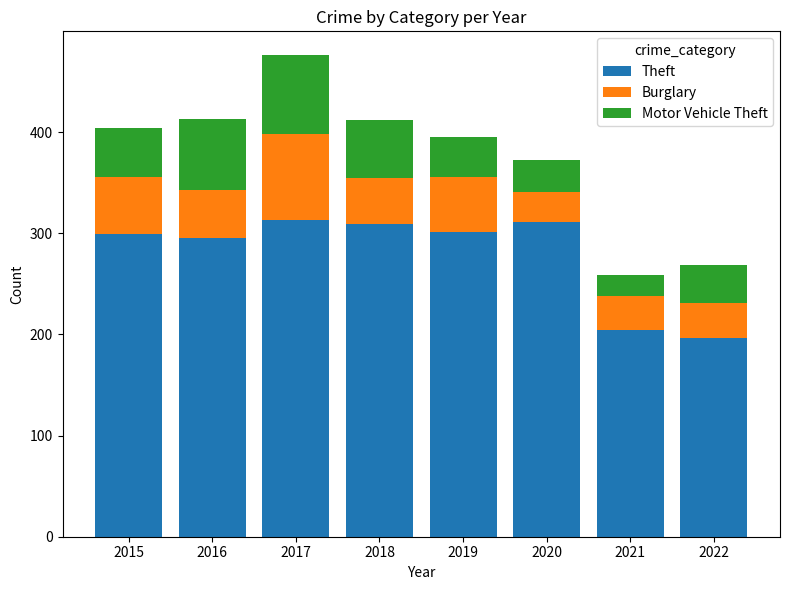

What is the maximum value for Theft?

313